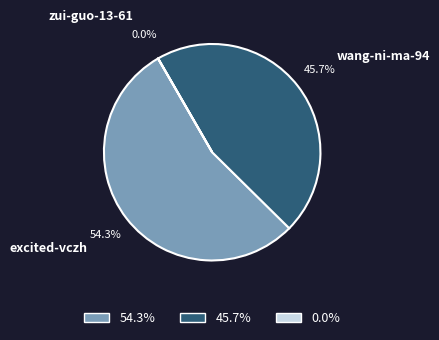

The excited-vczh slice represents 54% of the pie. True or false?

True